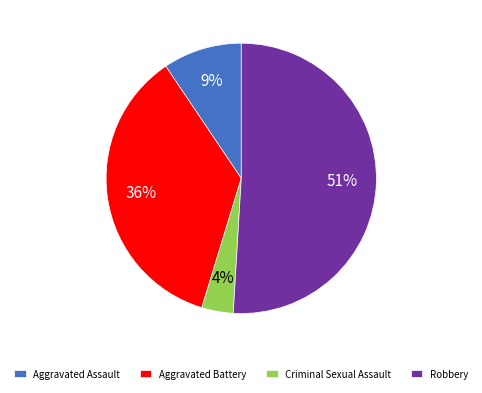

To the nearest percent, what is the average slice percentage?

25%